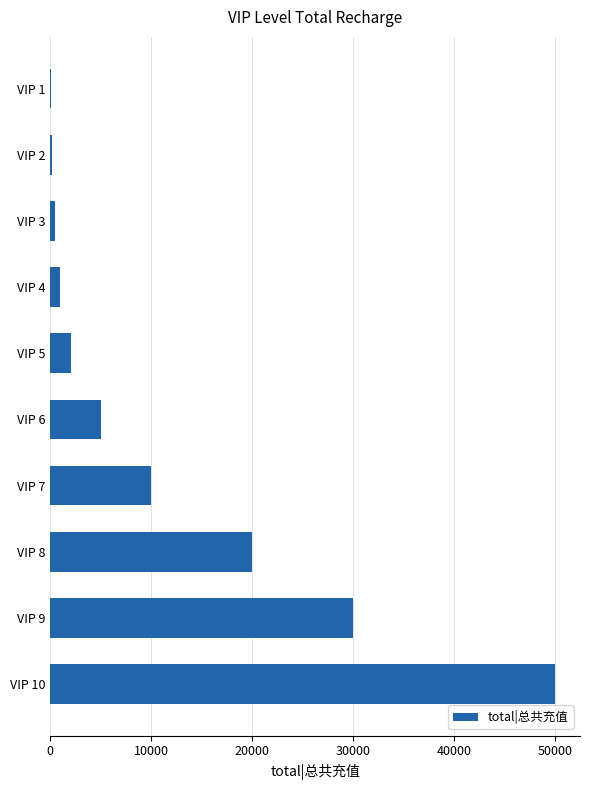

At which label is the value closest to 25024?

VIP 9